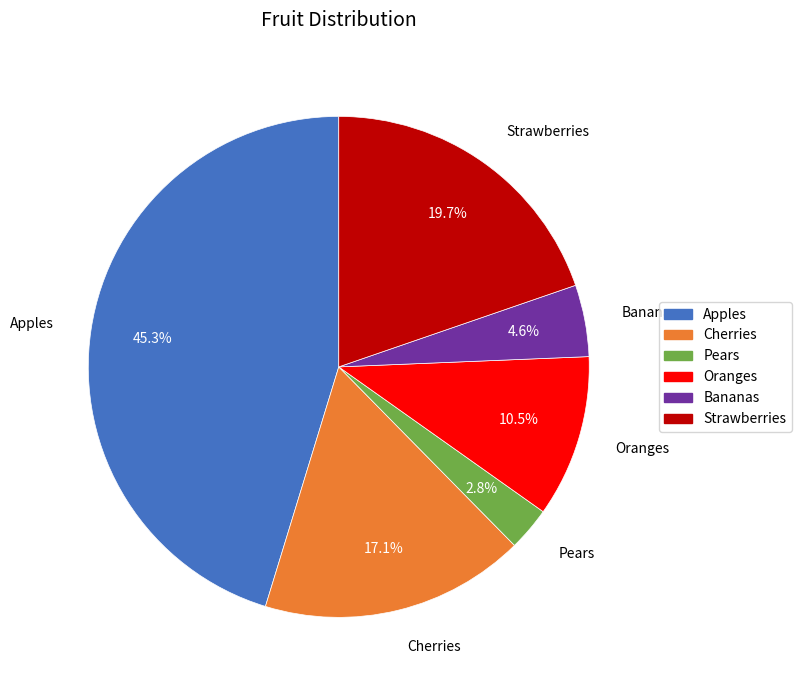

True or false: Oranges accounts for 21% of the total.

False